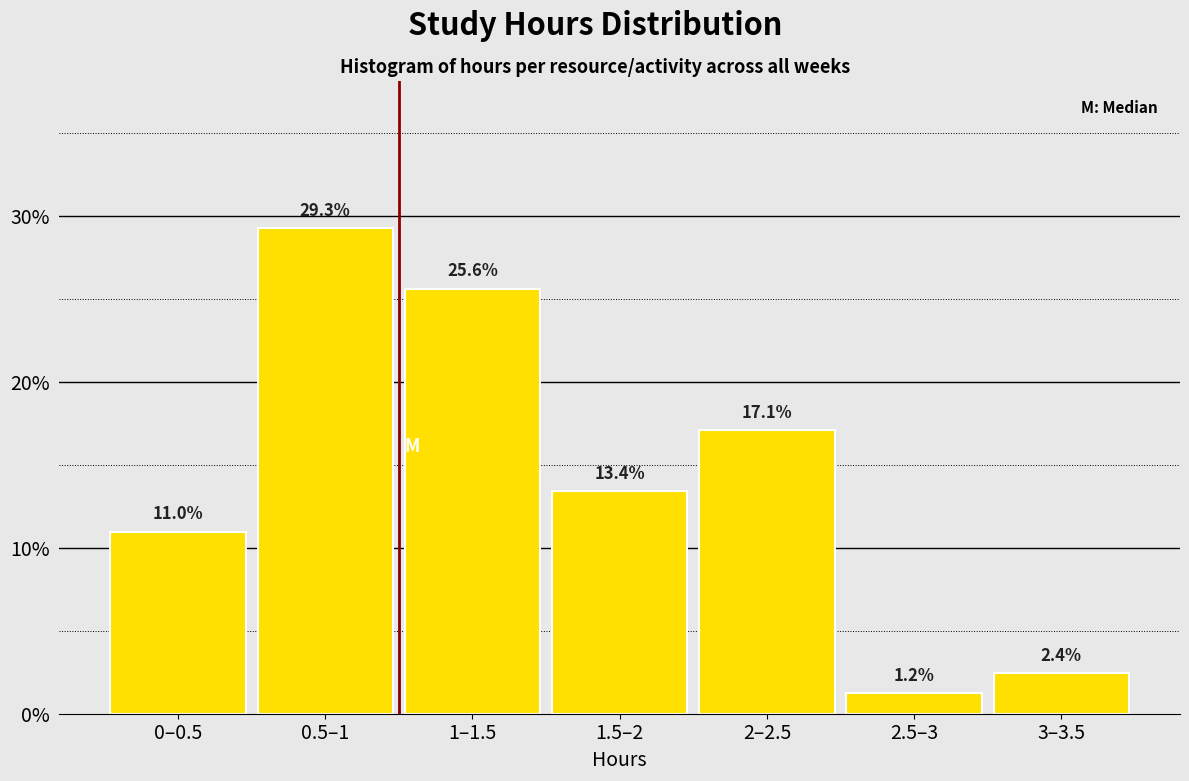

Reading left to right, what are all the values shown in this chart?

11.0	29.3	25.6	13.4	17.1	1.2	2.4